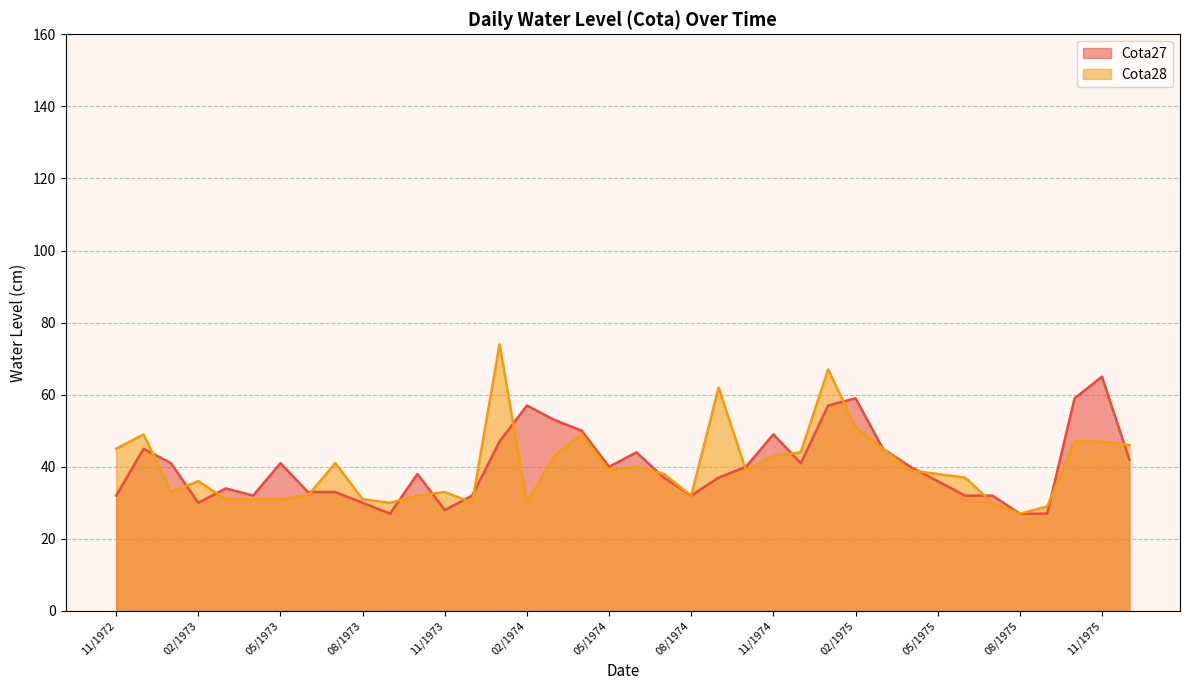

What is the spread (max minus min) of values at 11/1975?

18